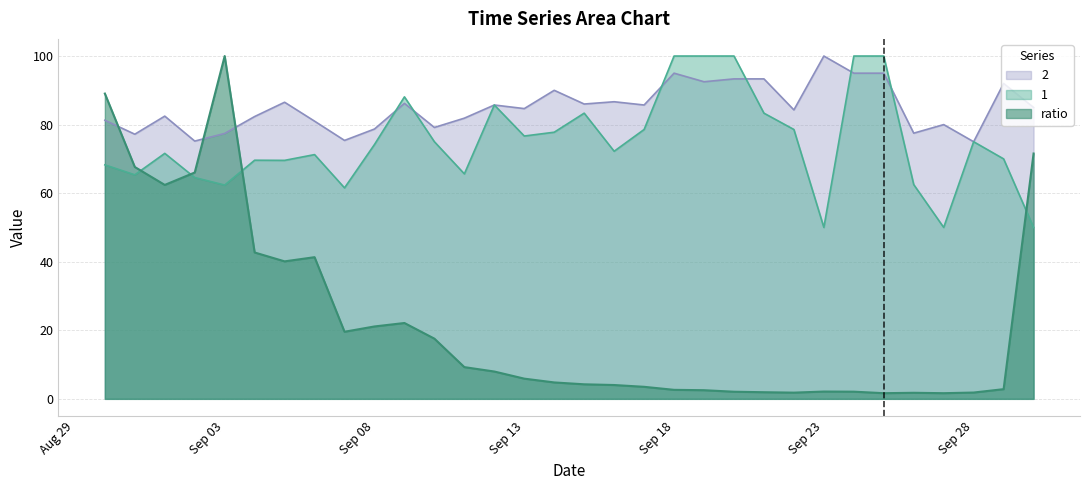

What is the highest value of the 2 series?

100.0